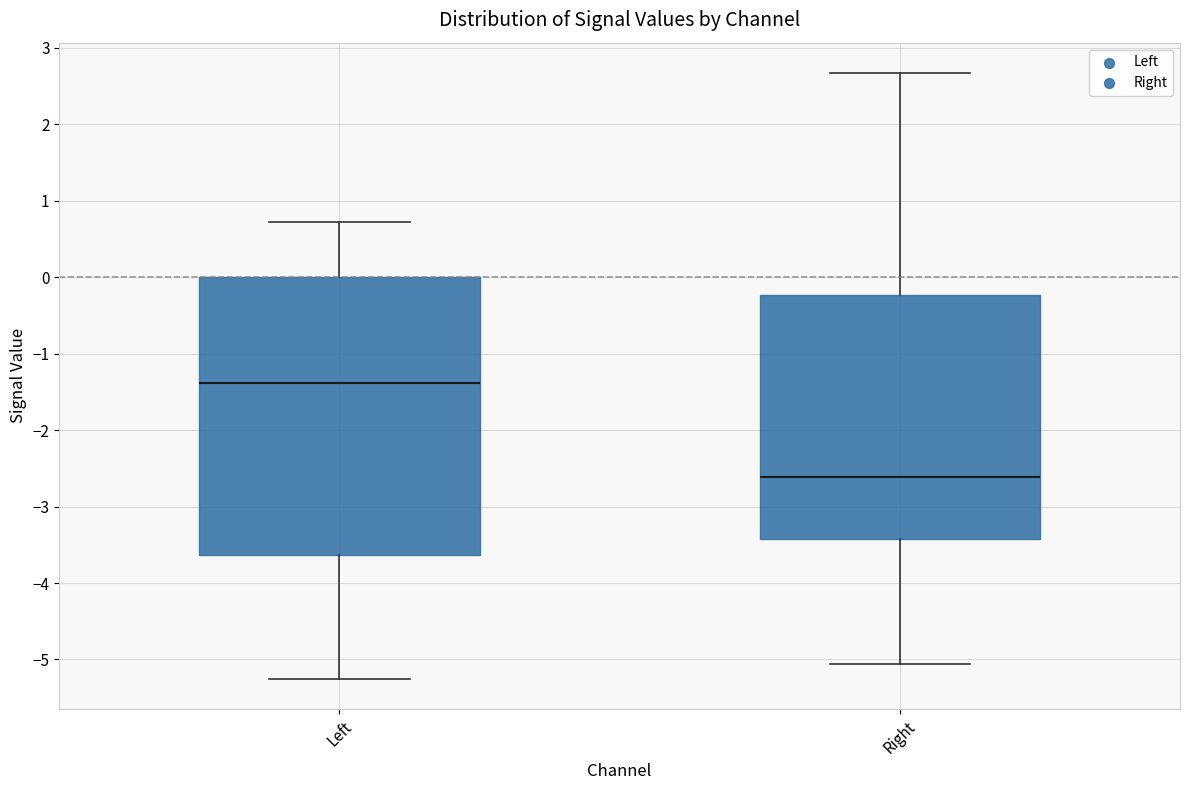

Which box is the tallest, from its lower edge to its upper edge?

Left